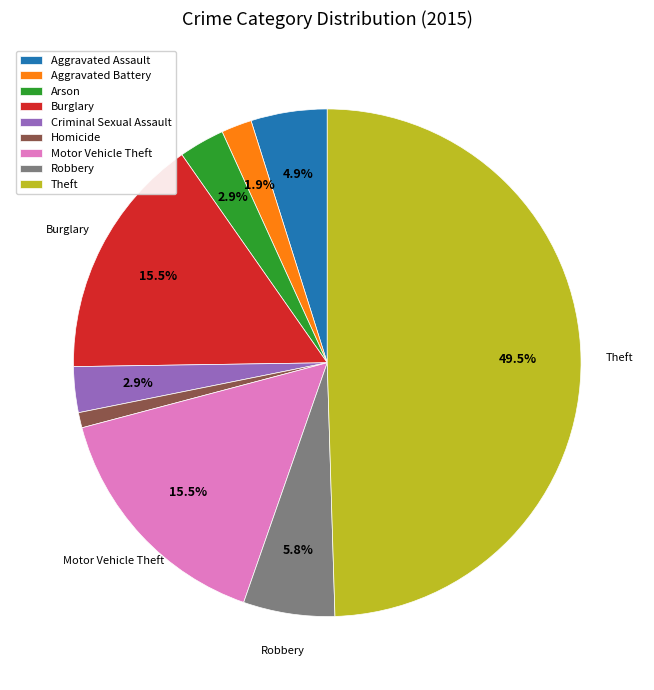

Combined, do Theft and Criminal Sexual Assault account for over 50%?

Yes